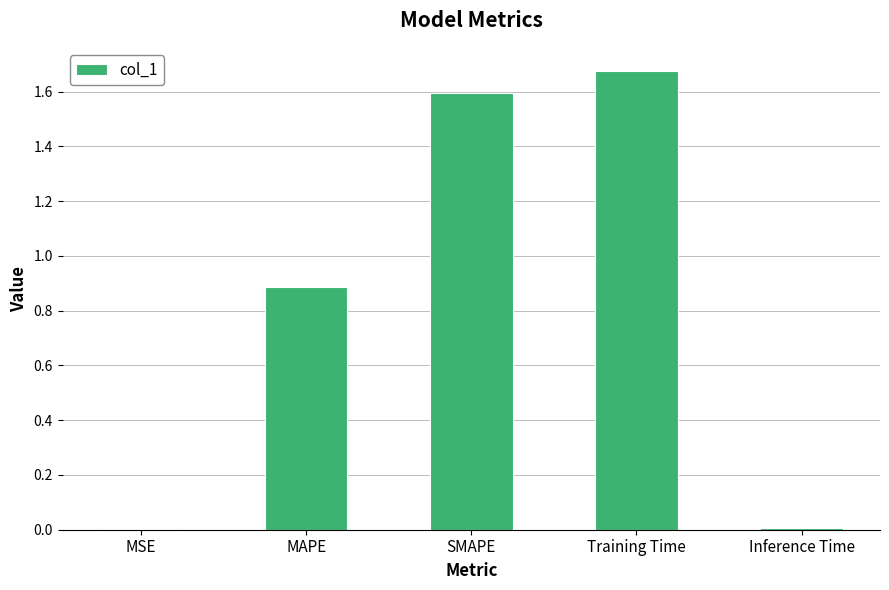

What value does the data have at MAPE?

0.9